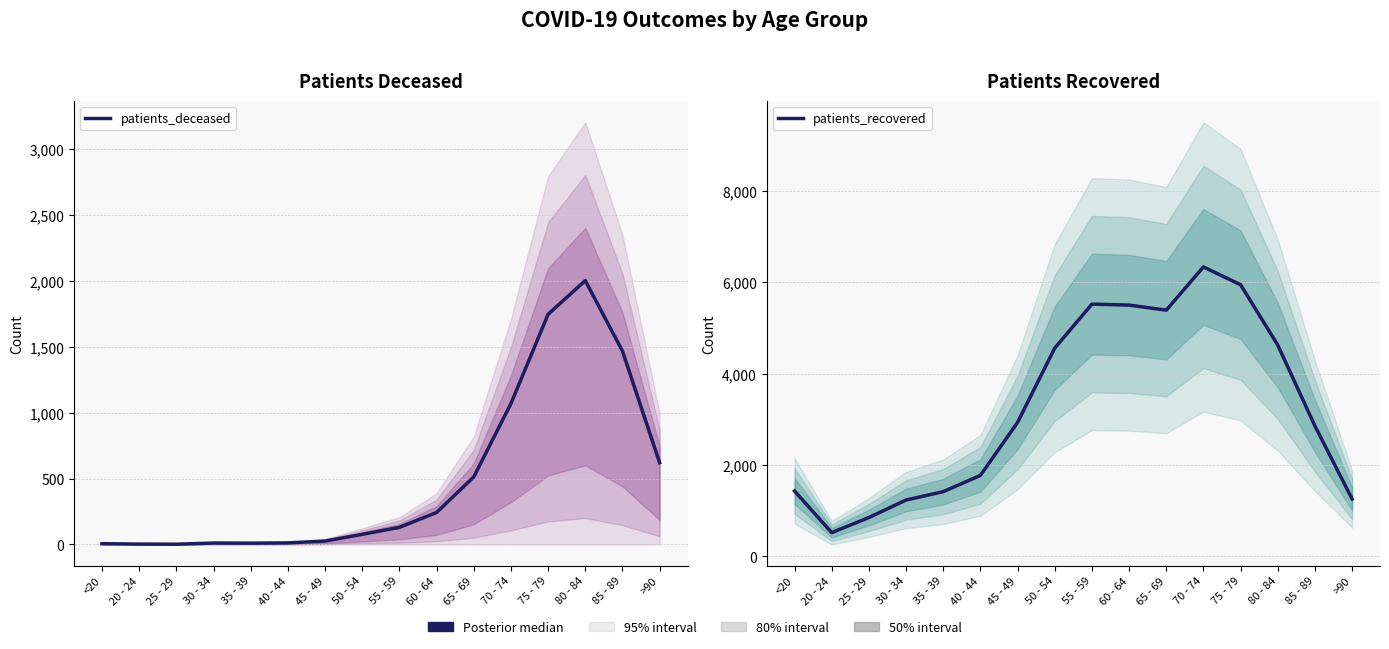

In patients_deceased, how many points are higher than both neighbors (excluding endpoints)?

2